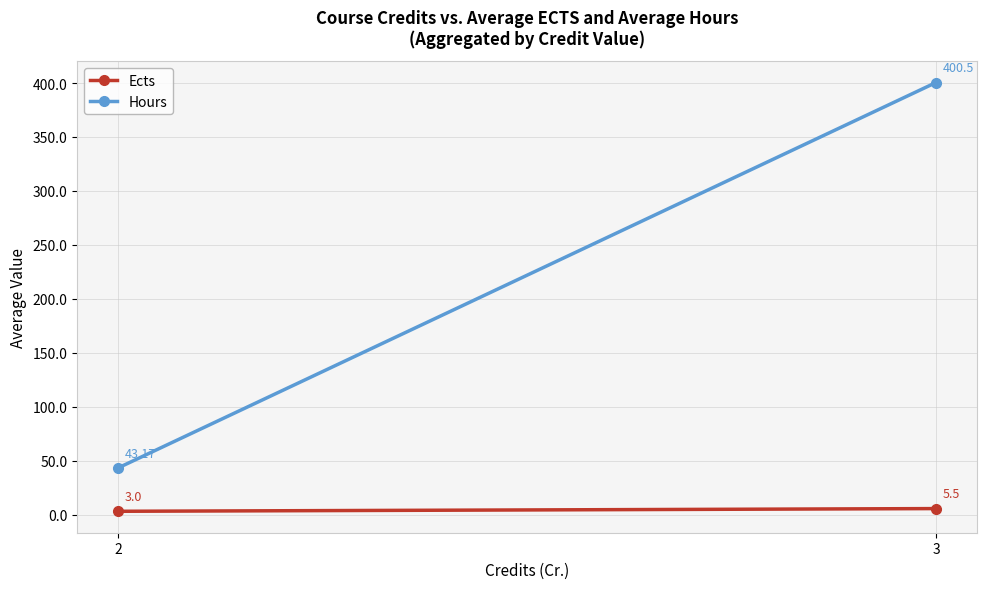

At which label is Ects closest to 4?

2